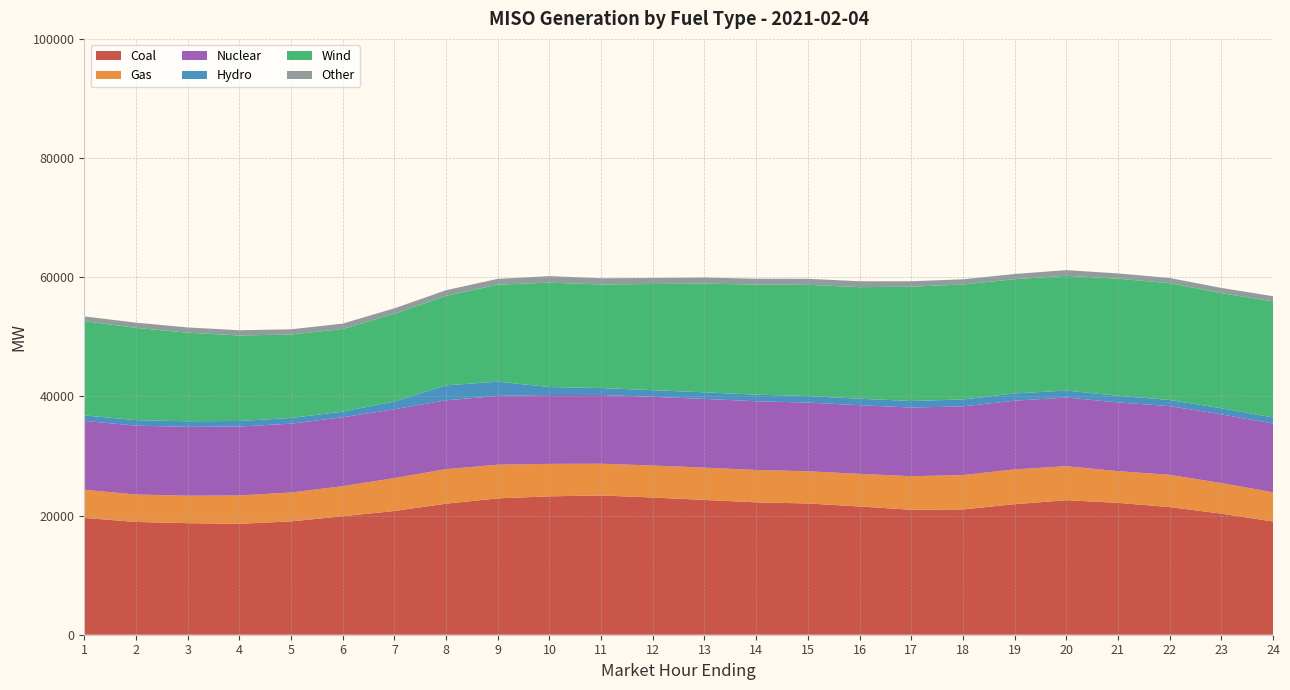

Reading right to left, extract all data points from this chart.

Coal: 19000.9	20322.5	21426.6	22131.2	22572.3	21906.9	21031.2	20977.9	21524.1	22030.3	22214.9	22625.2	23027.5	23373.3	23227.9	22879.1	21995.3	20763.1	19882.3	19019.0	18616.7	18720.3	18925.3	19604.6
Gas: 4904.8	5132.1	5407.2	5327.0	5711.2	5843.5	5767.1	5623.2	5473.4	5401.1	5437.7	5420.6	5364.1	5324.7	5445.2	5652.3	5793.1	5527.1	5048.0	4848.1	4763.2	4609.3	4606.9	4726.5
Nuclear: 11536.8	11528.2	11530.2	11530.8	11527.2	11526.0	11527.8	11526.9	11525.1	11527.9	11527.7	11532.8	11538.3	11542.4	11556.3	11555.1	11554.9	11555.0	11560.9	11559.9	11558.5	11559.5	11557.3	11556.3
Hydro: 1019.3	1032.0	1036.0	1109.9	1162.3	1216.9	1152.5	1095.3	1093.6	1096.7	1108.9	1105.1	1111.3	1159.9	1344.2	2377.7	2509.1	1286.5	956.7	947.6	931.1	933.3	924.1	925.9
Wind: 19482.2	19317.3	19602.4	19653.0	19273.2	19171.5	19302.7	19186.1	18720.8	18668.5	18467.6	18243.6	17820.5	17378.9	17519.3	16279.4	15029.4	14730.3	13865.5	14008.5	14357.6	14871.0	15486.2	15829.8
Other: 871.5	869.7	870.4	884.0	946.7	875.0	867.7	908.0	987.1	1012.0	989.4	1015.9	1006.8	1047.5	1092.1	981.2	941.2	917.8	899.2	876.4	875.0	876.8	878.0	780.2